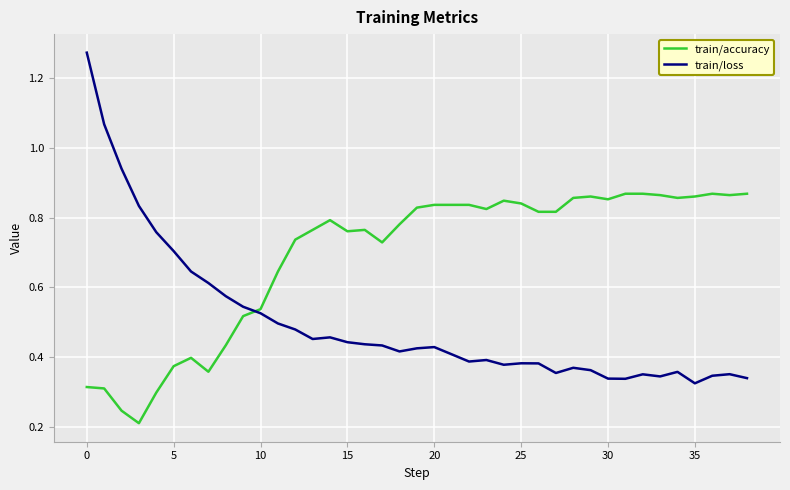

In train/loss, how many points are lower than both neighbors (excluding endpoints)?

8